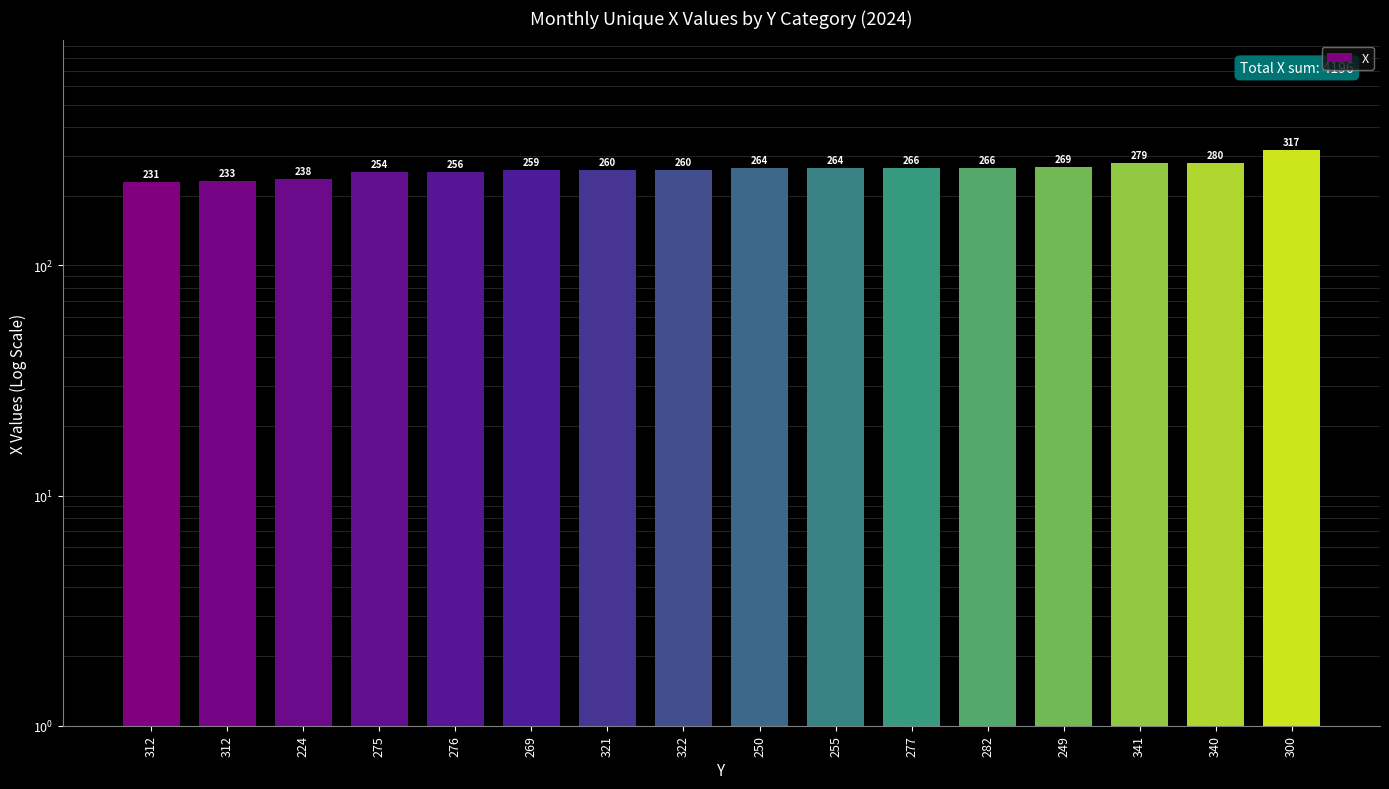

What is the ratio of the value at 224 to the value at 276?

0.9